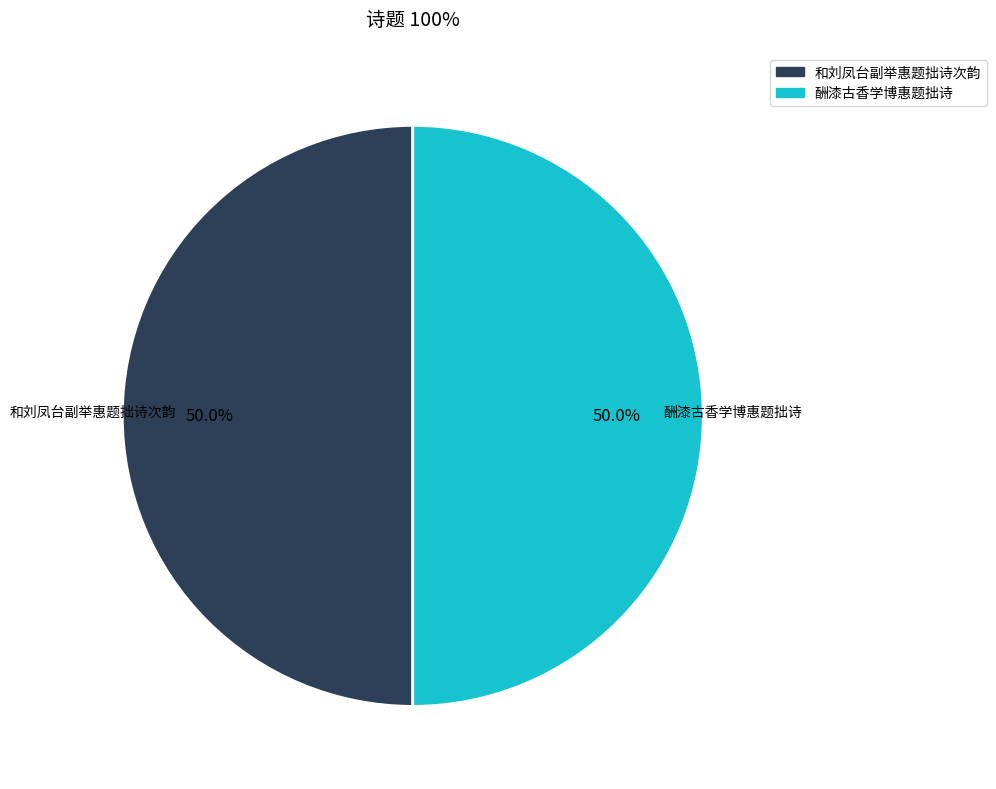

What is the total percentage of 酬漆古香学博惠题拙诗 and 和刘凤台副举惠题拙诗次韵?

100.0%